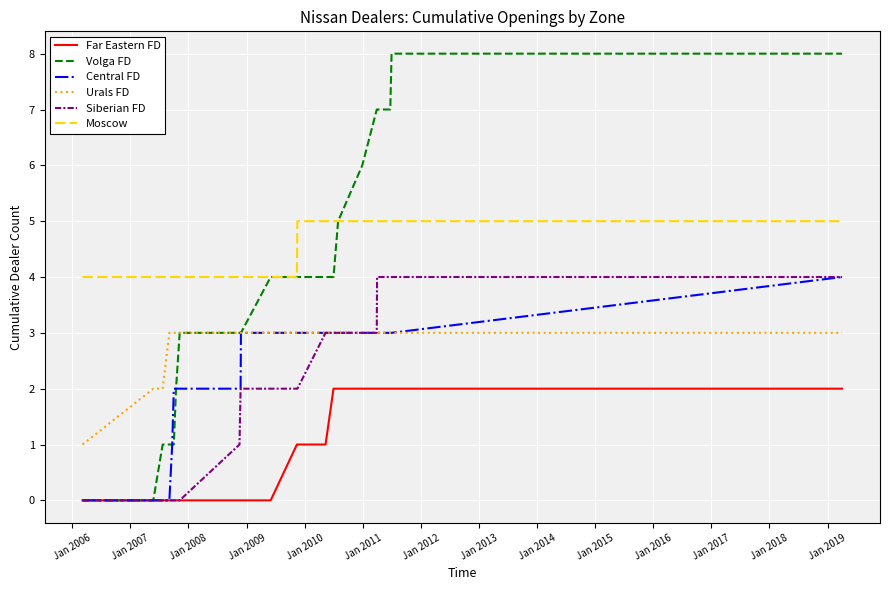

True or false: Moscow and Central FD intersect in this chart.

False